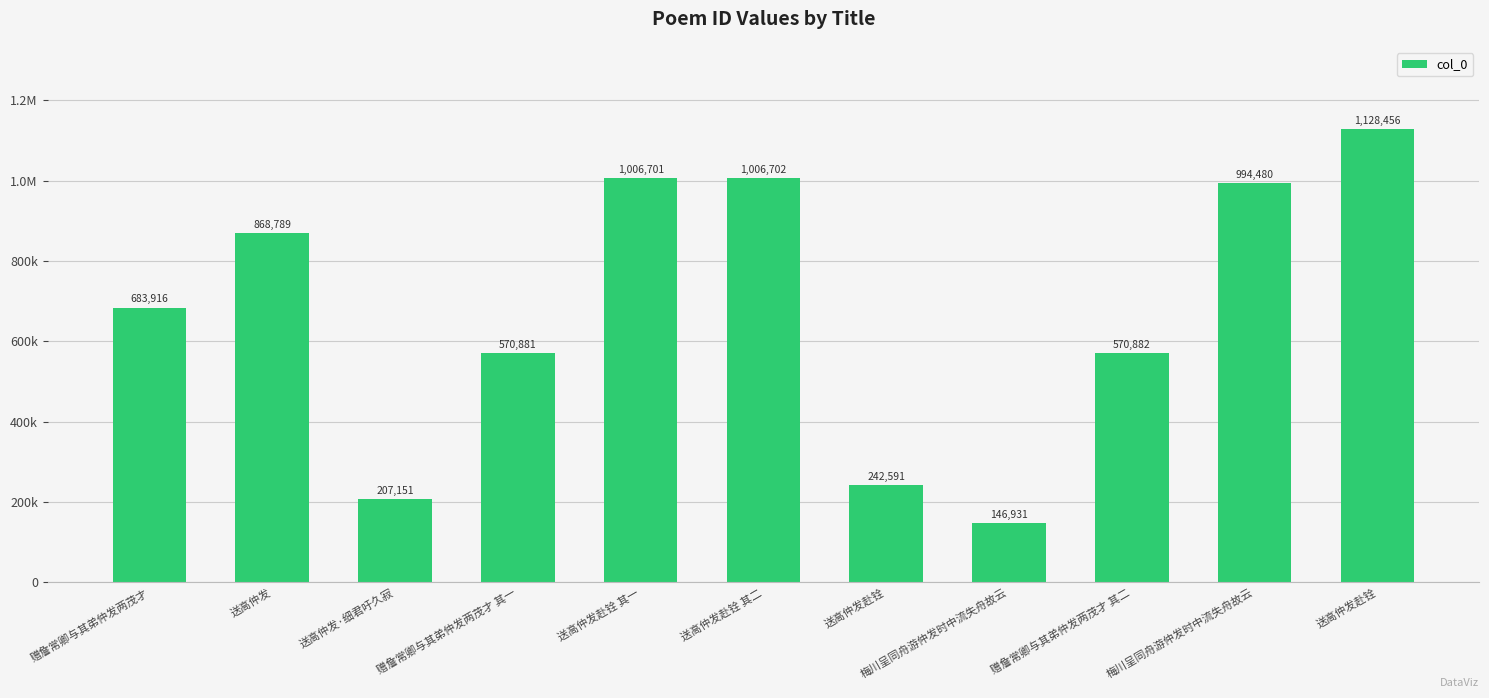

What is the value of the 2nd bar from the left?

868789